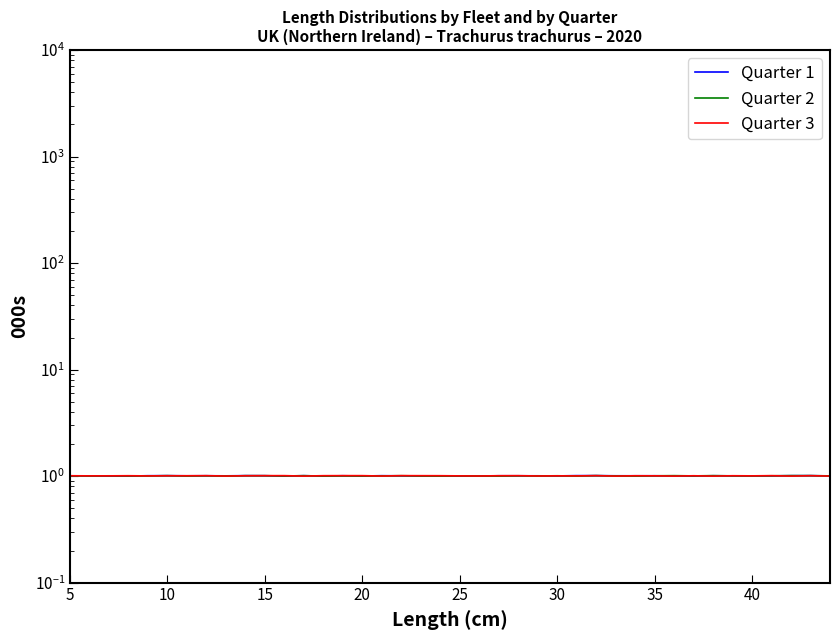

At how many categories does at least one series exceed 1?

40